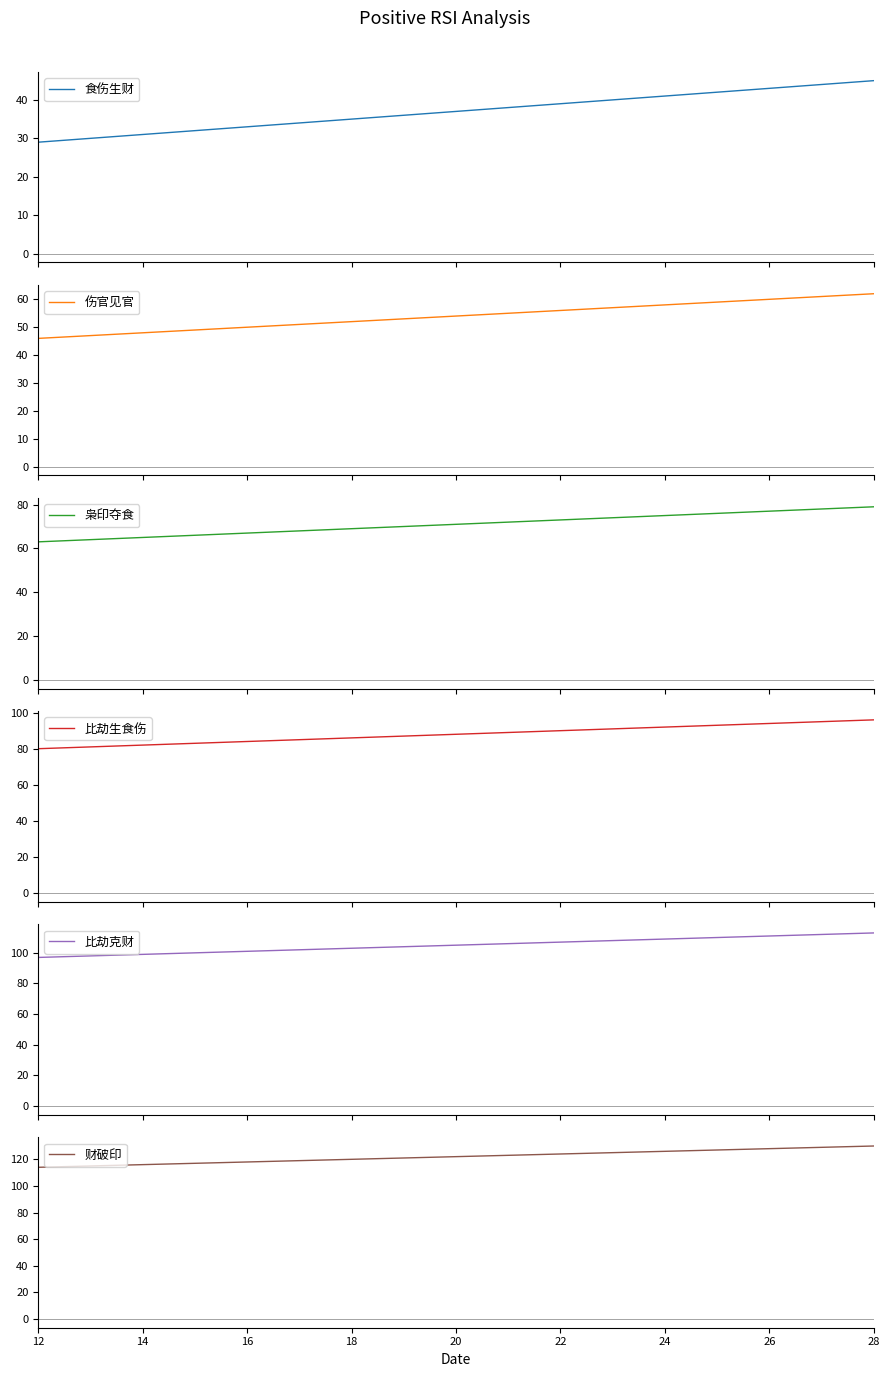

How many data points in 伤官见官 are less than 54?

8